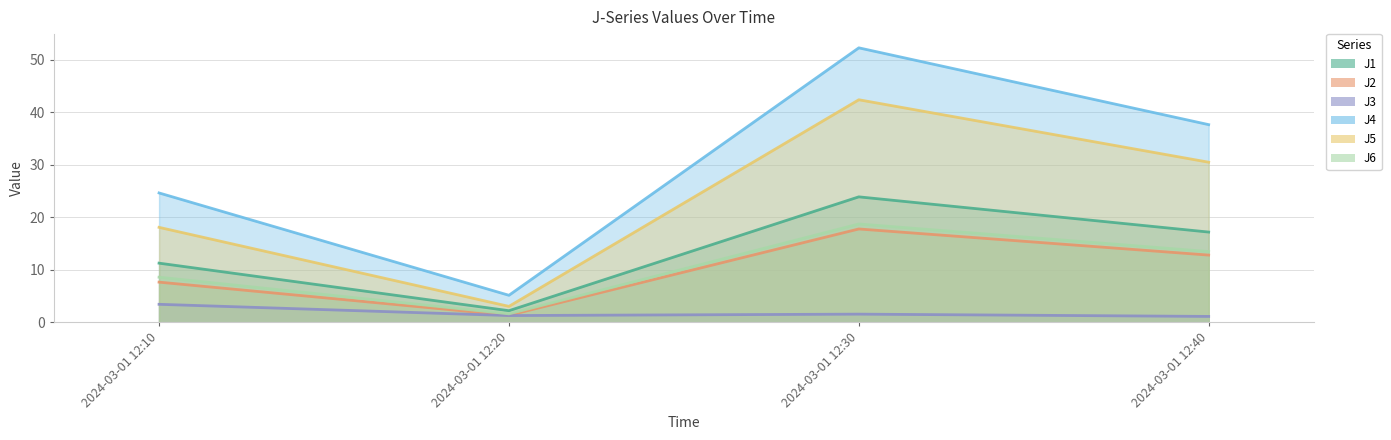

What is the difference between the J1 values at 2024-03-01 12:10 and 2024-03-01 12:20?

9.0